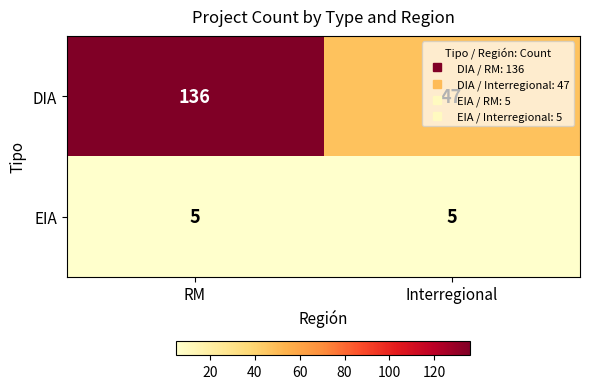

At which category is the sum across all series the highest?

RM